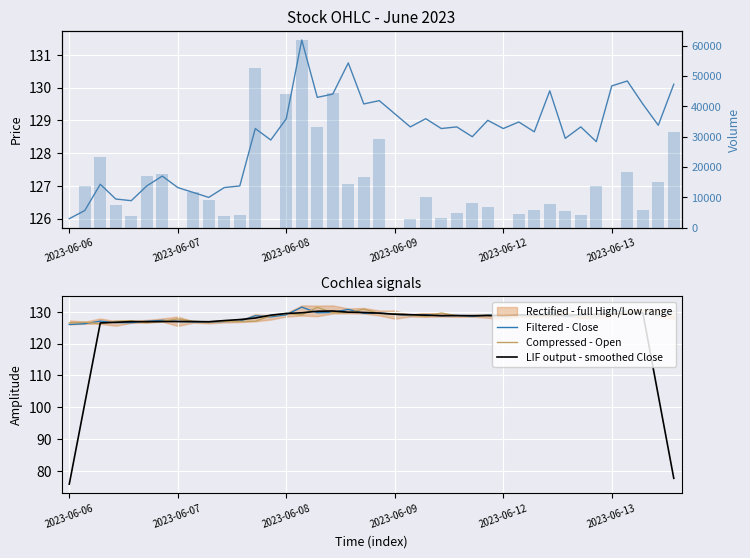

The value of LIF output - smoothed Close at 2023-06-13 is 129.4. True or false?

True